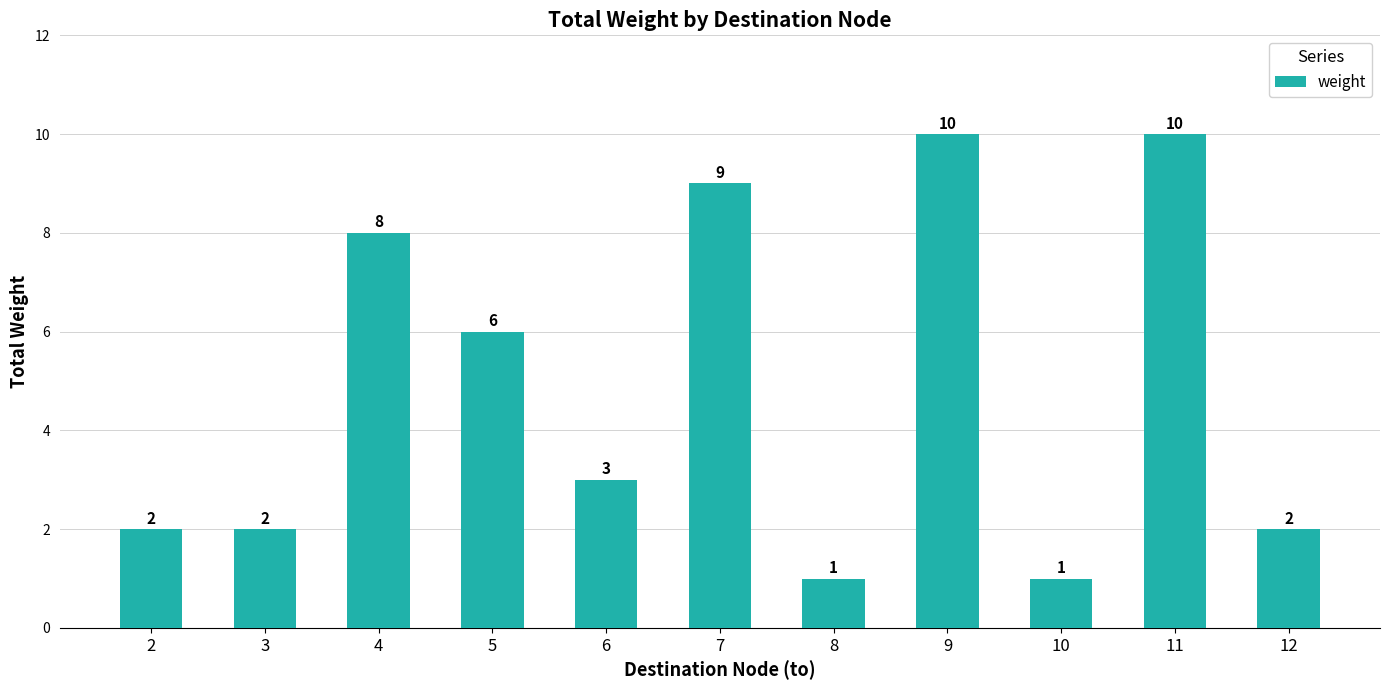

At which label is the value closest to 5?

5